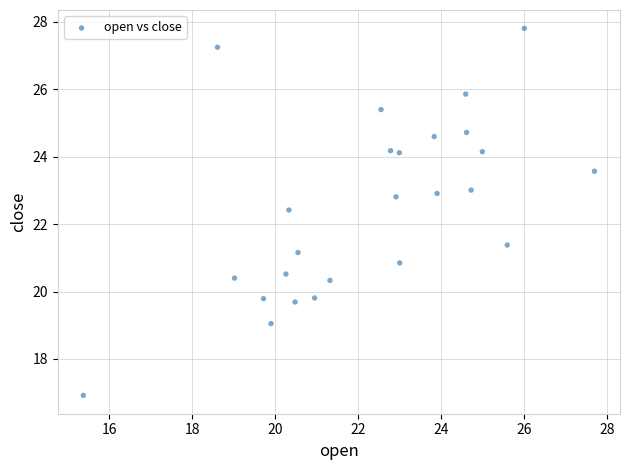

What Y value in the scatter plot is closest to 22?

22.4